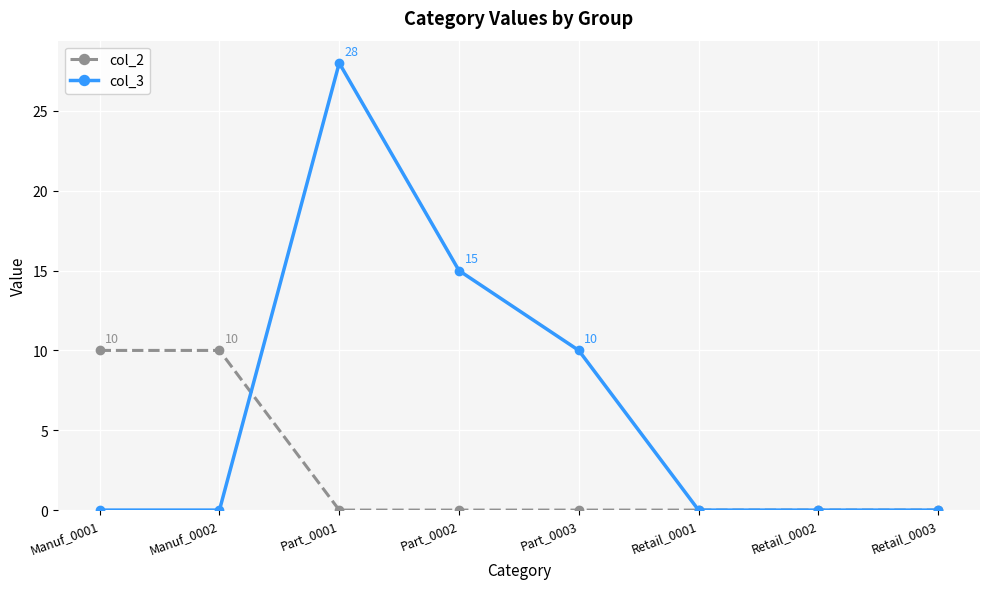

Reading right to left, list all the values displayed in this chart.

col_2: Retail_0003=0	Retail_0002=0	Retail_0001=0	Part_0003=0	Part_0002=0	Part_0001=0	Manuf_0002=10	Manuf_0001=10
col_3: Retail_0003=0	Retail_0002=0	Retail_0001=0	Part_0003=10	Part_0002=15	Part_0001=28	Manuf_0002=0	Manuf_0001=0